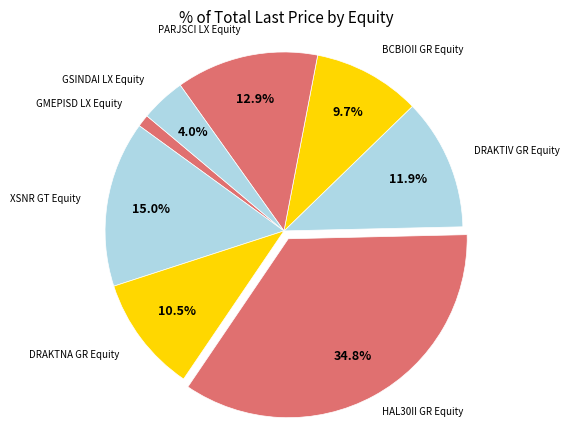

To the nearest percent, what is the average slice percentage?

13%